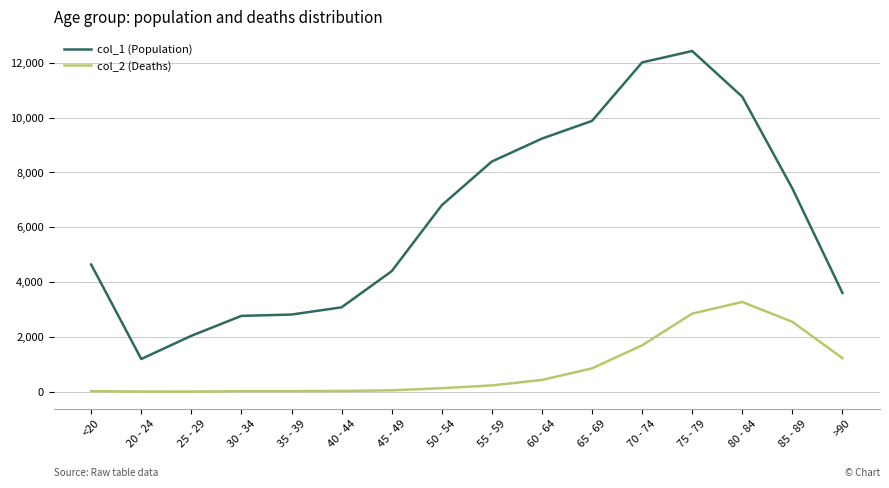

True or false: col_2 (Deaths) and col_1 (Population) intersect in this chart.

False